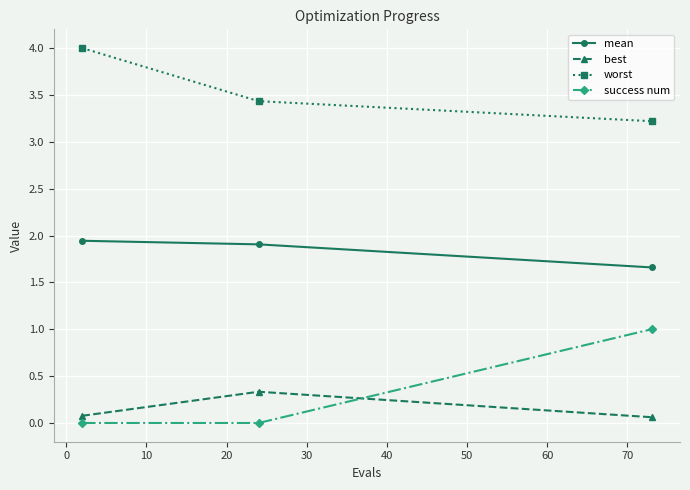

How many lines are shown in the chart?

4